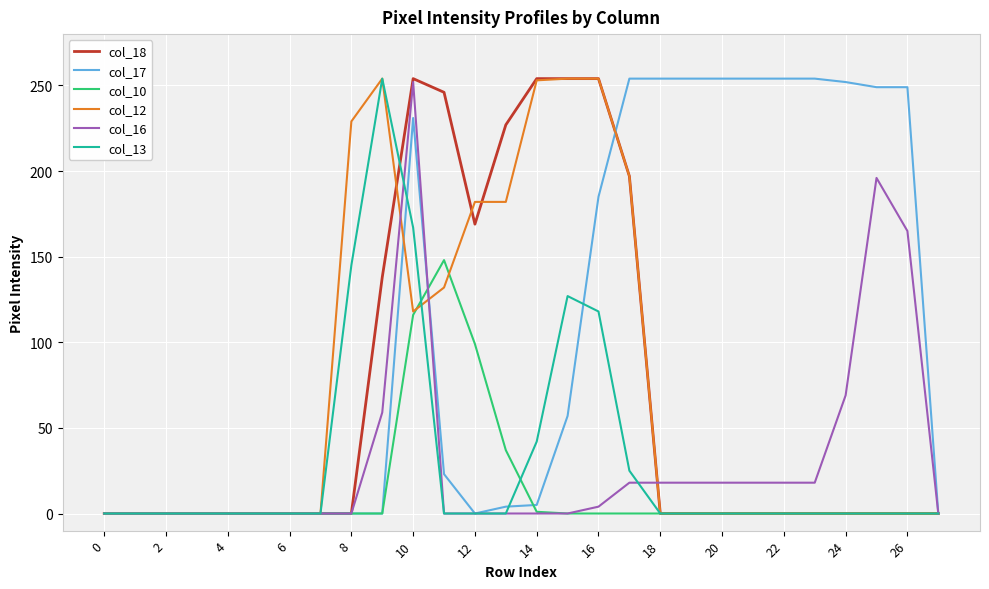

Which series has the largest total across all categories?

col_17